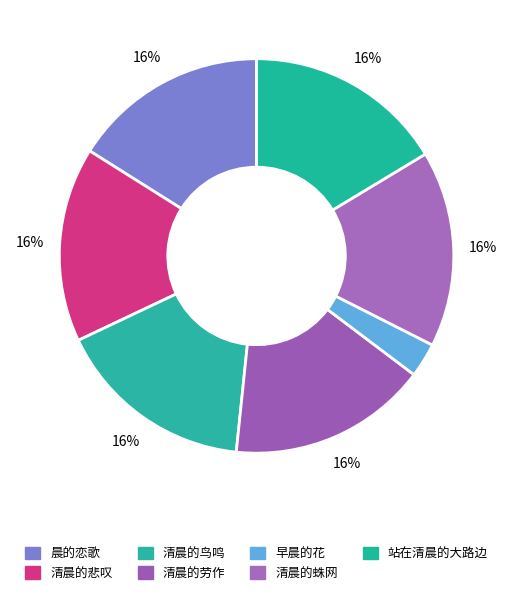

To the nearest percent, what percentage of the pie is 晨的恋歌?

16%